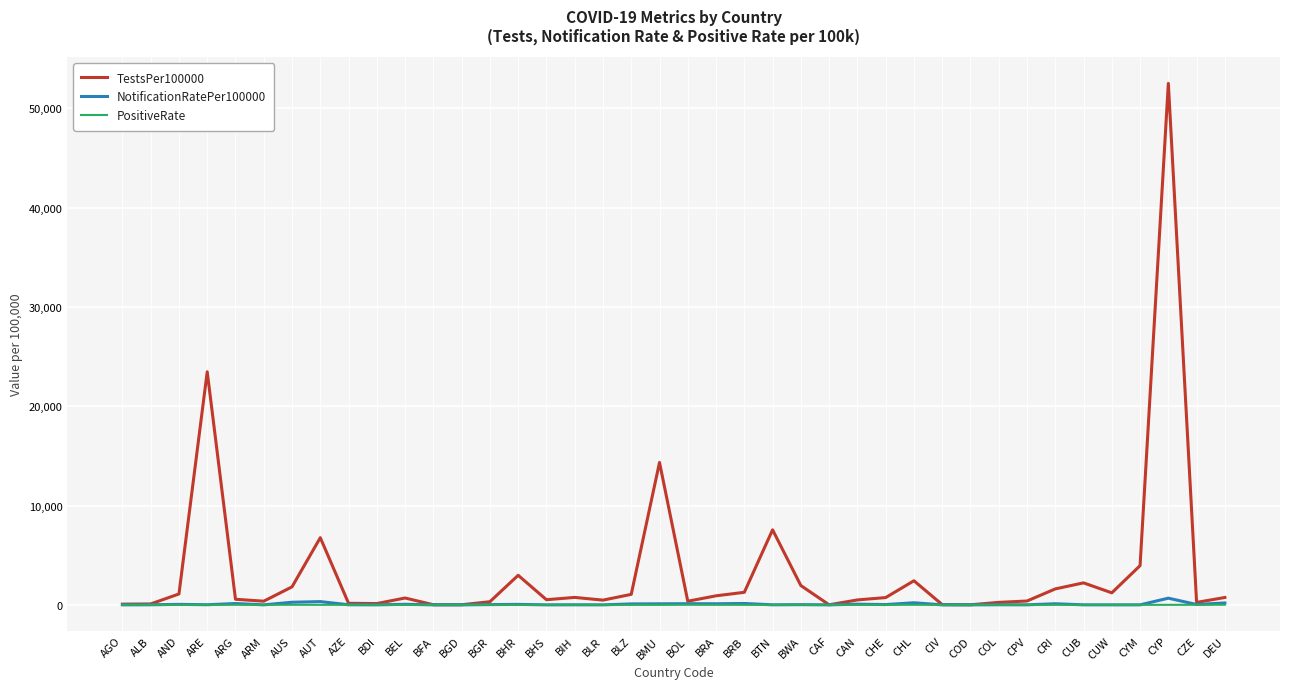

At which category does the chart reach its peak across all series?

CYP